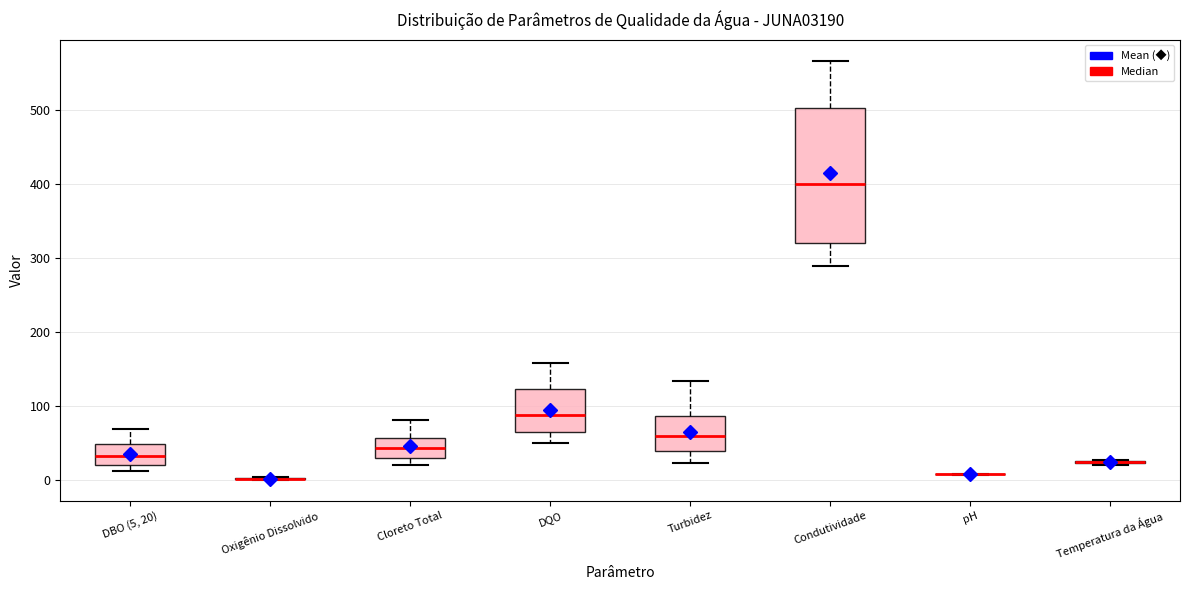

Reading left to right, transcribe this box plot: for each box, give where its median line is, the range the box spans, and where its two whiskers end, as read against the y-axis. The values are not printed on the chart, so give them approximately, as read against the axis.

DBO (5, 20): median 30, box 20 to 50, whiskers 10 to 70
Oxigênio Dissolvido: box collapsed to a line at 0, whiskers 0 to 0
Cloreto Total: median 40, box 30 to 60, whiskers 20 to 80
DQO: median 90, box 60 to 120, whiskers 50 to 160
Turbidez: median 60, box 40 to 90, whiskers 20 to 130
Condutividade: median 400, box 320 to 500, whiskers 290 to 570
pH: box collapsed to a line at 10, whiskers 10 to 10
Temperatura da Água: box collapsed to a line at 20, whiskers 20 to 30